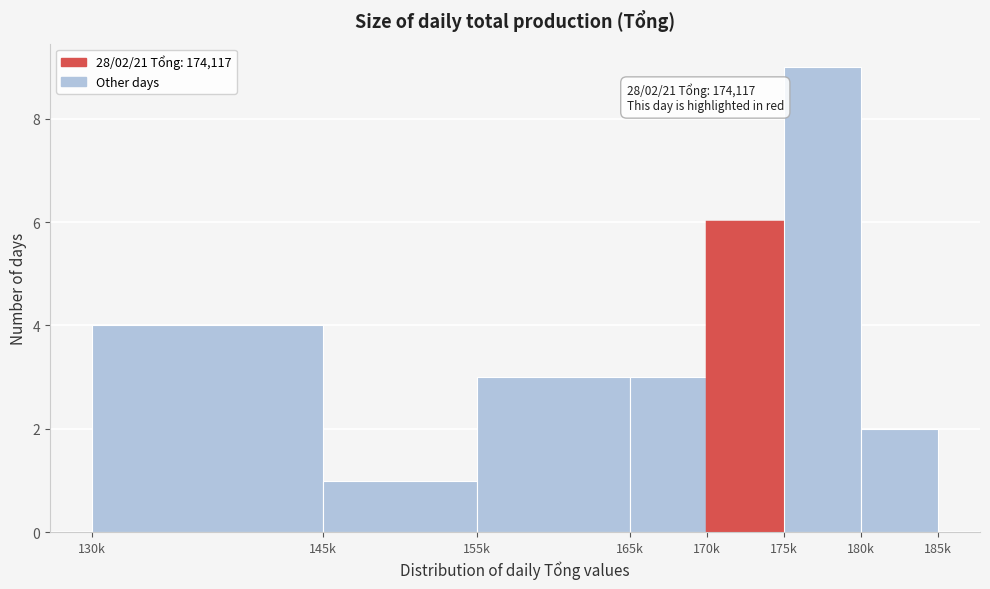

Reading left to right, extract all data points from this chart.

130k=4	145k=1	155k=3	165k=3	170k=6	175k=9	180k=2